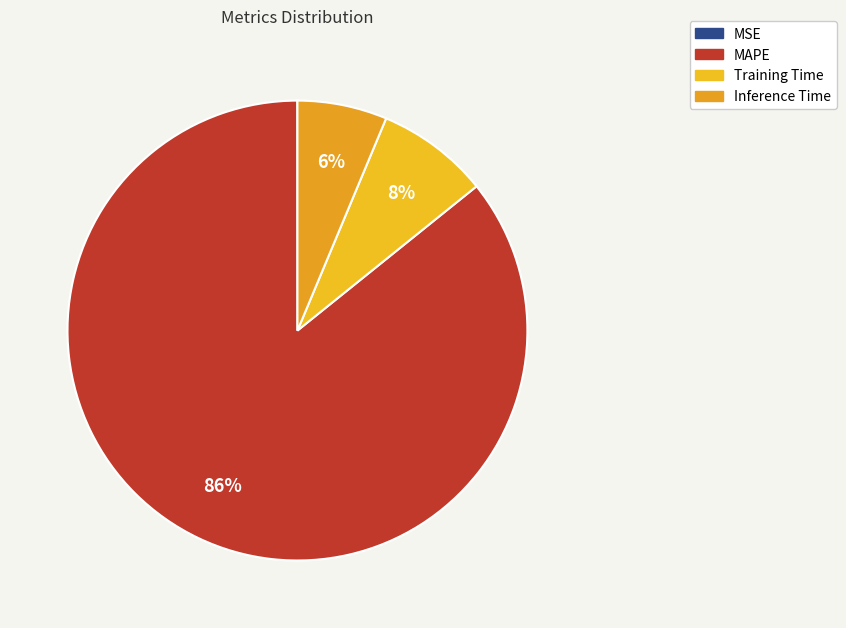

Rank the categories by value from highest to lowest.

MAPE, Training Time, Inference Time, MSE